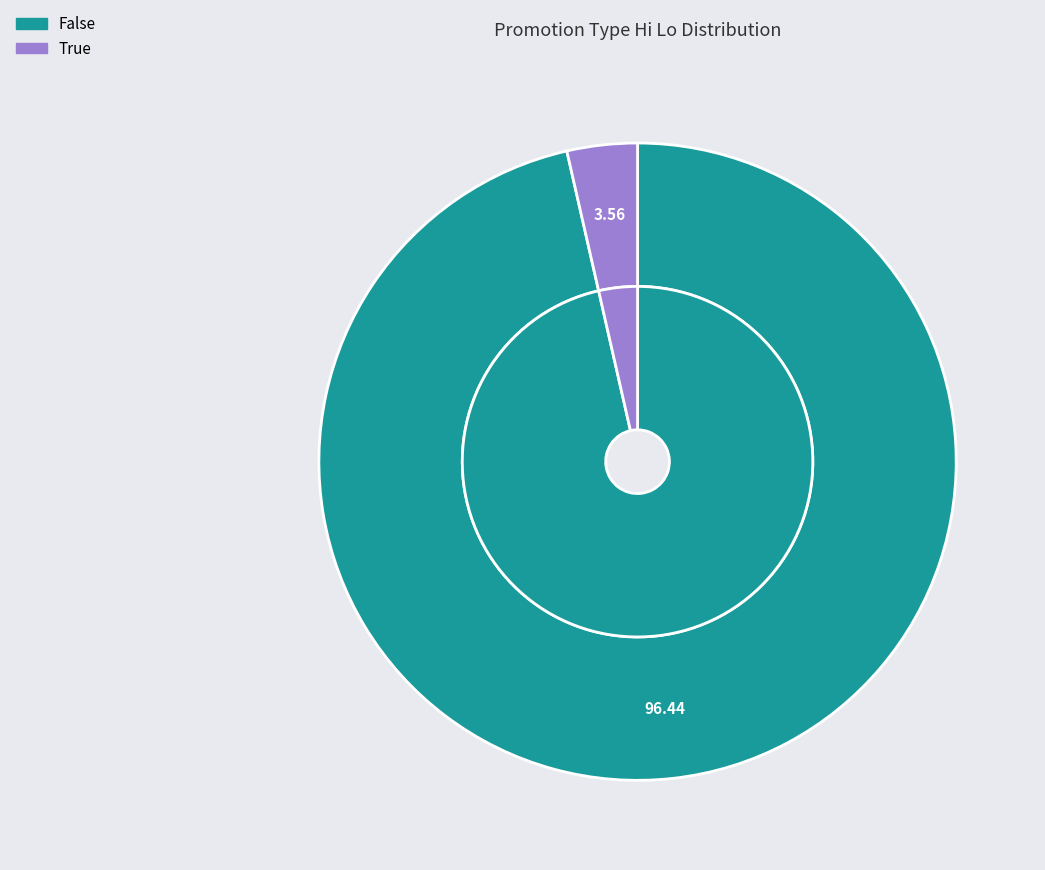

How many slices are in this pie chart?

2